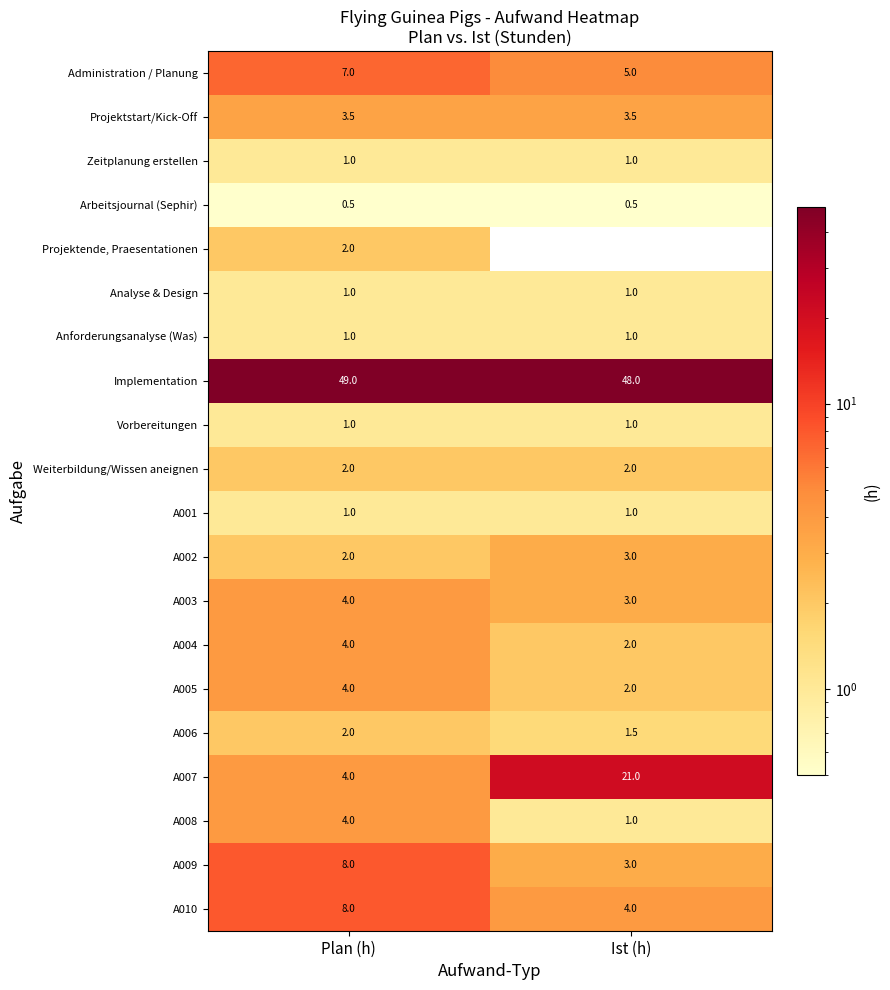

What is the spread (max minus min) of values at Ist (h)?

47.5